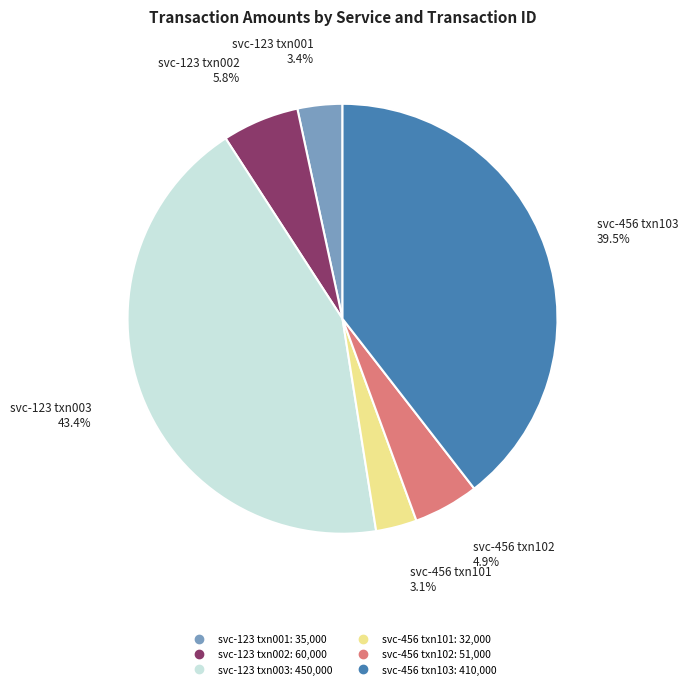

To the nearest percent, what percentage of the pie is svc-456 txn101?

3%